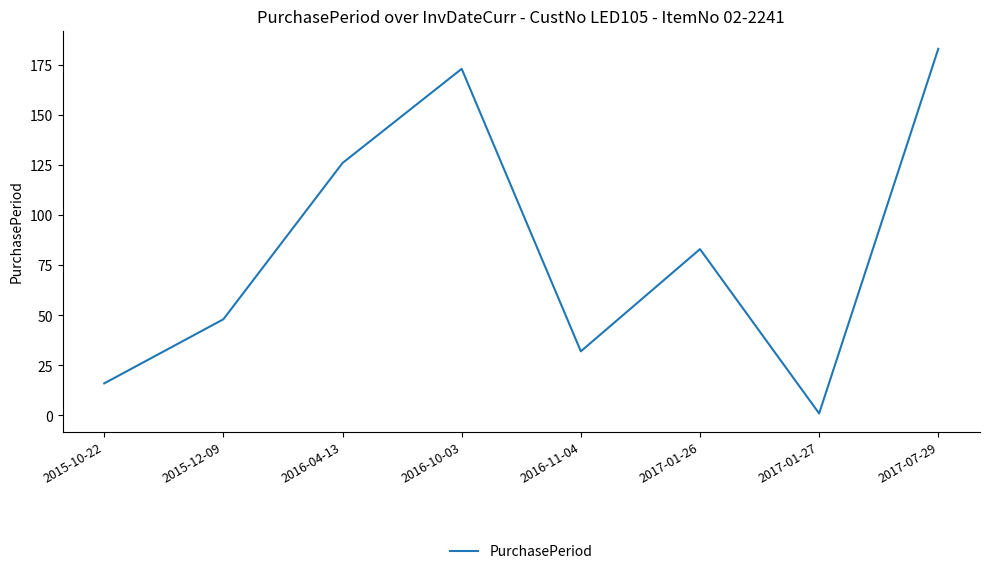

Which has a higher value, 2017-07-29 or 2015-10-22?

2017-07-29